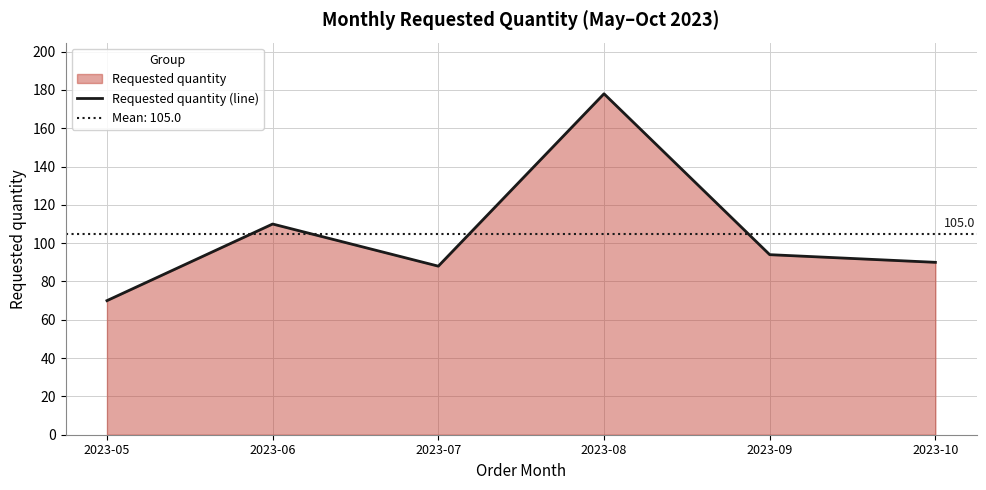

What is the value of the 2nd point from the left?

110